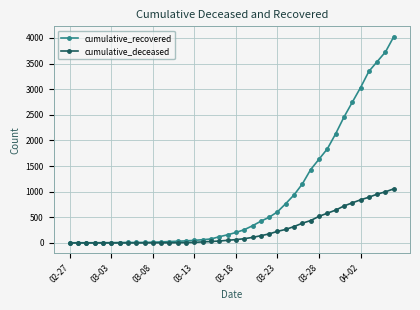

What is the difference between the second highest and minimum values in the cumulative_deceased series?

998